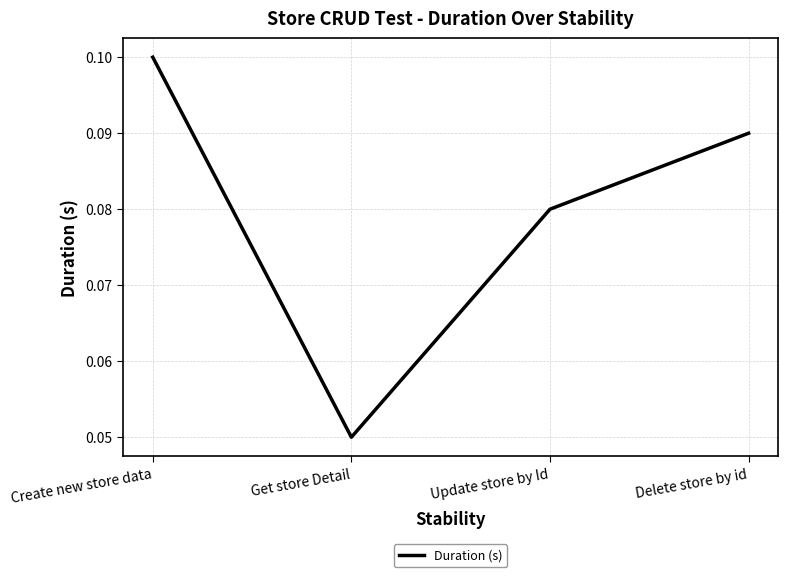

True or false: the data has more than 0 interior local peaks.

False